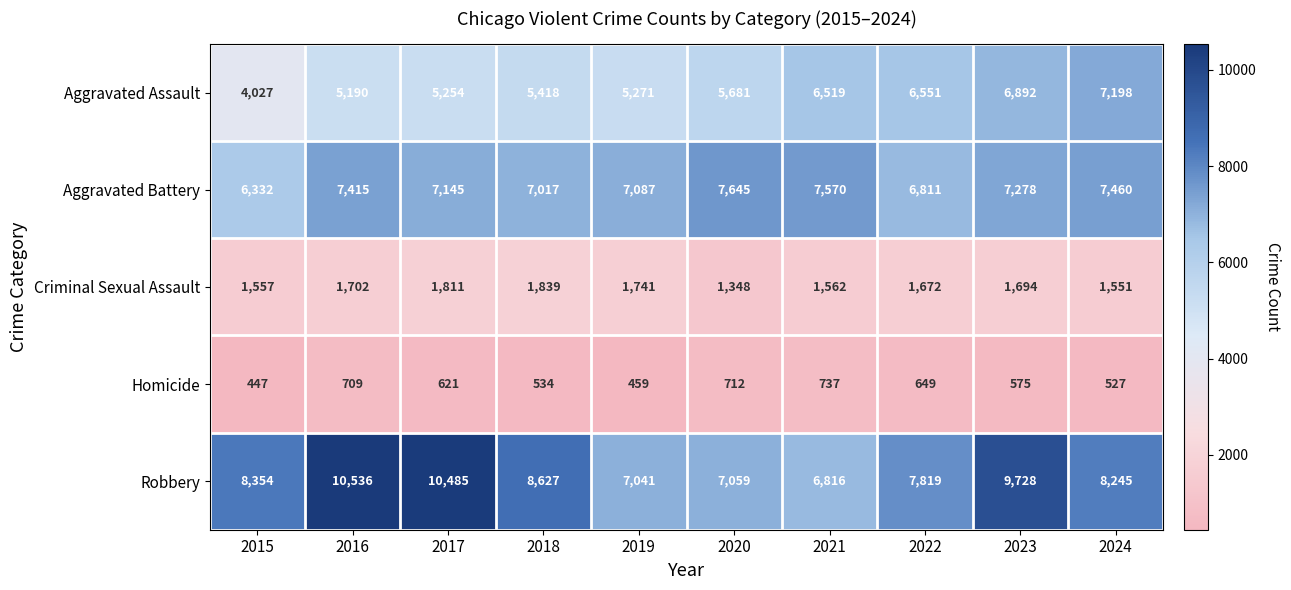

Rank the series by their maximum value, from lowest to highest.

Homicide, Criminal Sexual Assault, Aggravated Assault, Aggravated Battery, Robbery